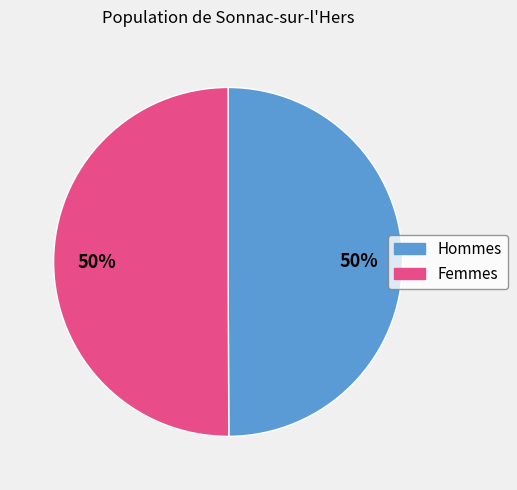

To the nearest percent, what is the average slice percentage?

50%